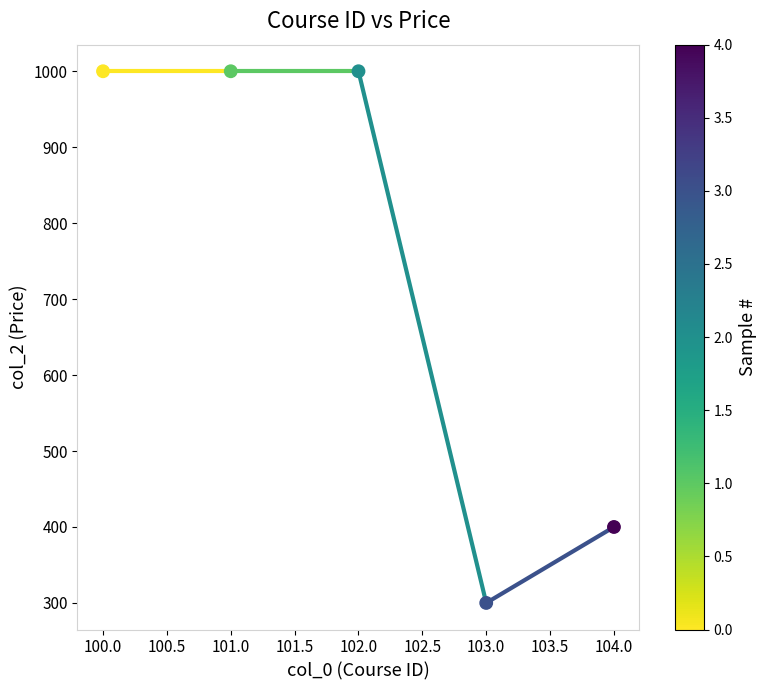

What is the range of X values (max minus min)?

4